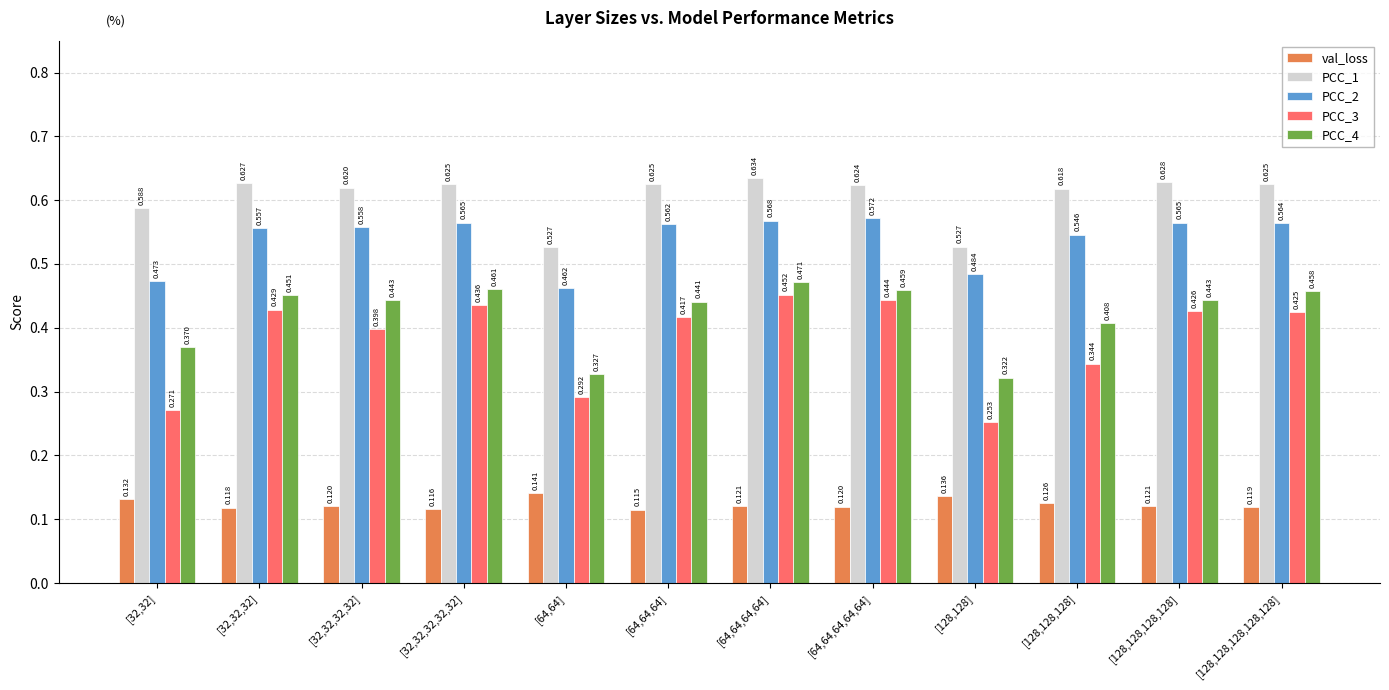

Is the value of PCC_1 at [64,64,64] greater than the value of val_loss at [64,64,64,64]?

Yes